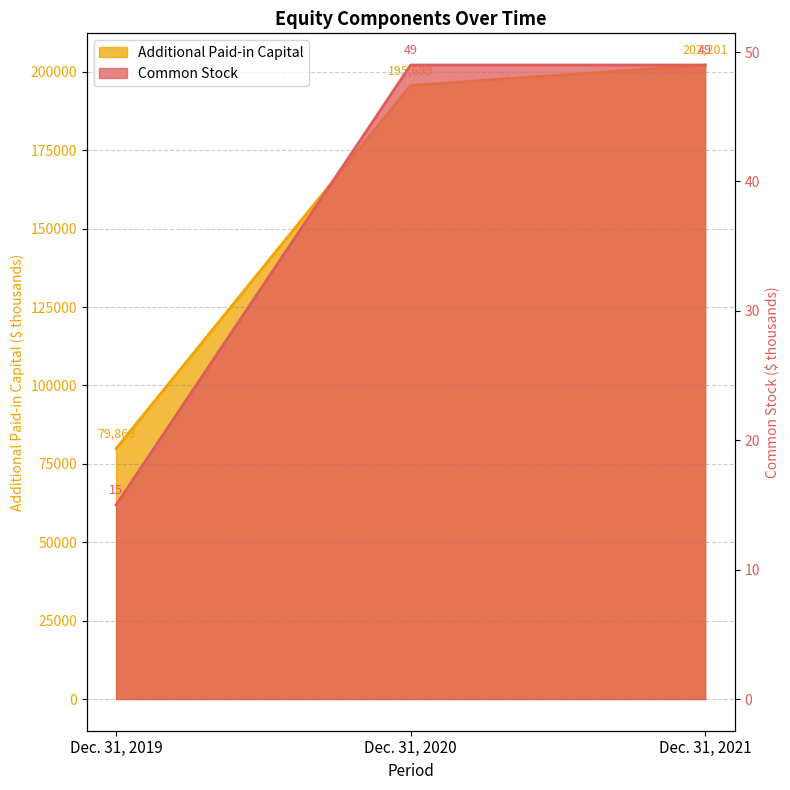

How many data points does each series have?

3